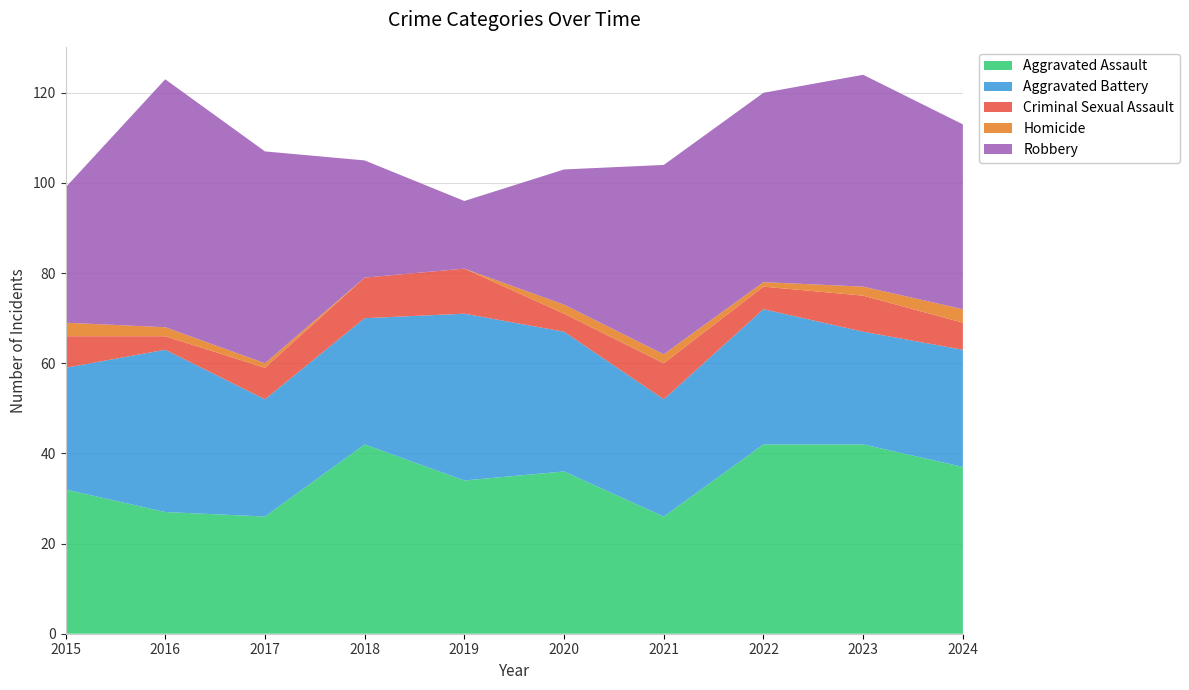

Reading left to right, list all the values displayed in this chart.

Aggravated Assault: 2015=32	2016=27	2017=26	2018=42	2019=34	2020=36	2021=26	2022=42	2023=42	2024=37
Aggravated Battery: 2015=27	2016=36	2017=26	2018=28	2019=37	2020=31	2021=26	2022=30	2023=25	2024=26
Criminal Sexual Assault: 2015=7	2016=3	2017=7	2018=9	2019=10	2020=4	2021=8	2022=5	2023=8	2024=6
Homicide: 2015=3	2016=2	2017=1	2018=0	2019=0	2020=2	2021=2	2022=1	2023=2	2024=3
Robbery: 2015=30	2016=55	2017=47	2018=26	2019=15	2020=30	2021=42	2022=42	2023=47	2024=41